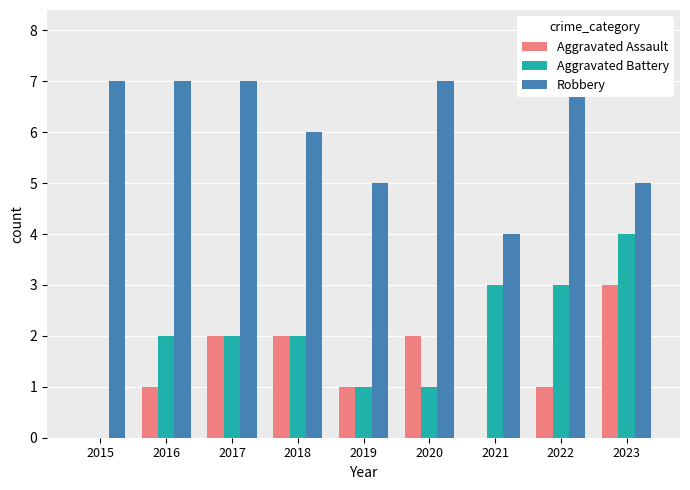

What is the maximum value for Robbery?

8